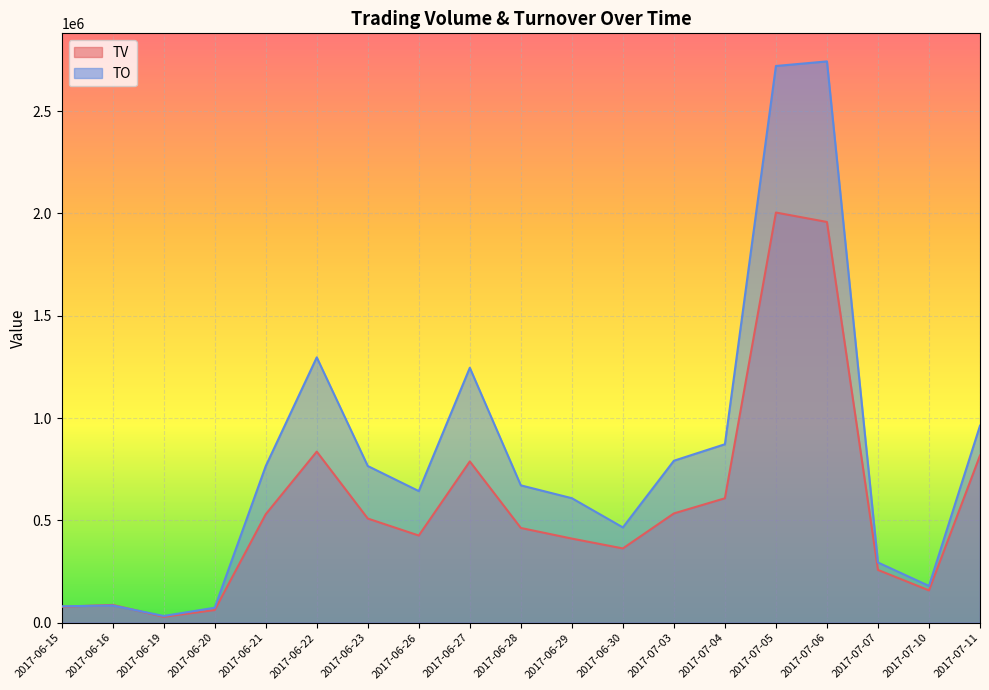

Reading right to left, extract all data points from this chart.

TV: 817000	158000	258000	1958000	2004000	608000	534000	363000	411000	463000	788000	426000	509000	836000	530000	62000	29000	87000	78000
TO: 962690	179740	294300	2742410	2720000	872010	791410	465660	608370	671140	1245680	643110	765670	1296510	765130	73360	32950	84290	80220